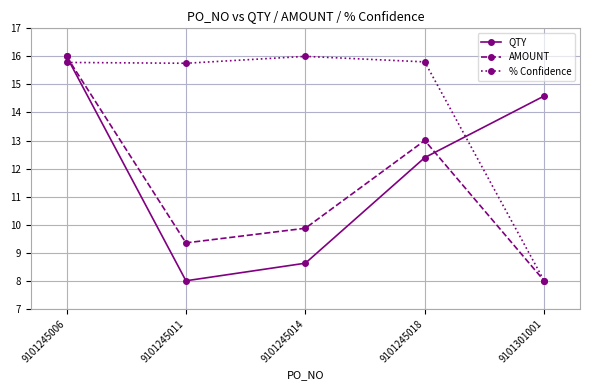

How many data points in QTY are above 12?

3